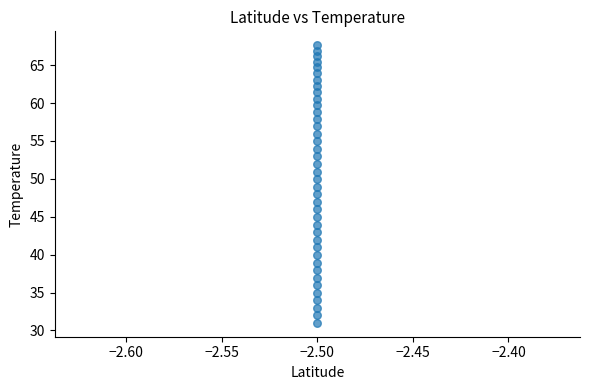

What is the range of Y values (max minus min)?

36.6